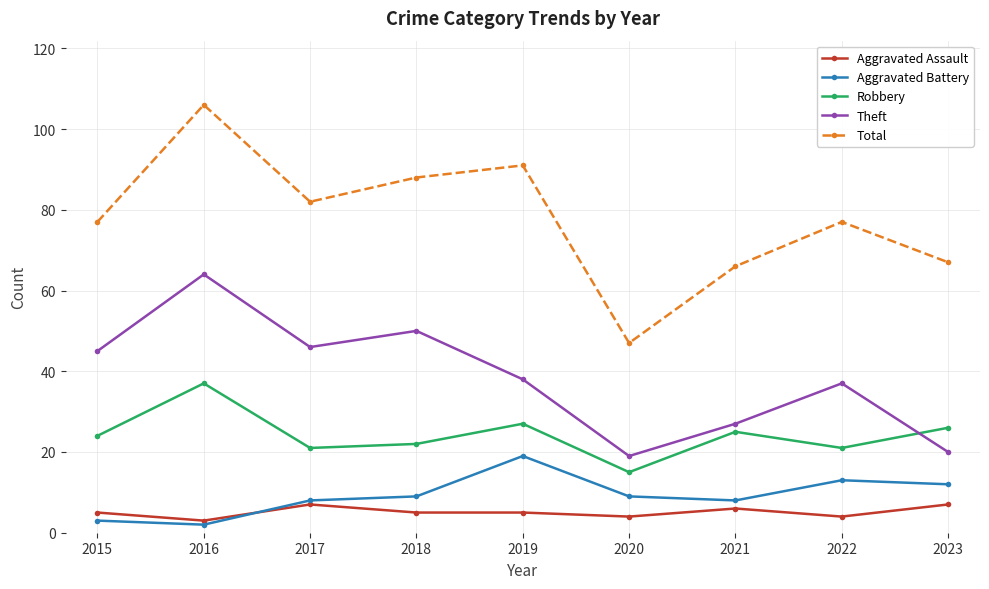

Reading left to right, extract all data points from this chart.

Aggravated Assault: 5	3	7	5	5	4	6	4	7
Aggravated Battery: 3	2	8	9	19	9	8	13	12
Robbery: 24	37	21	22	27	15	25	21	26
Theft: 45	64	46	50	38	19	27	37	20
Total: 77	106	82	88	91	47	66	77	67